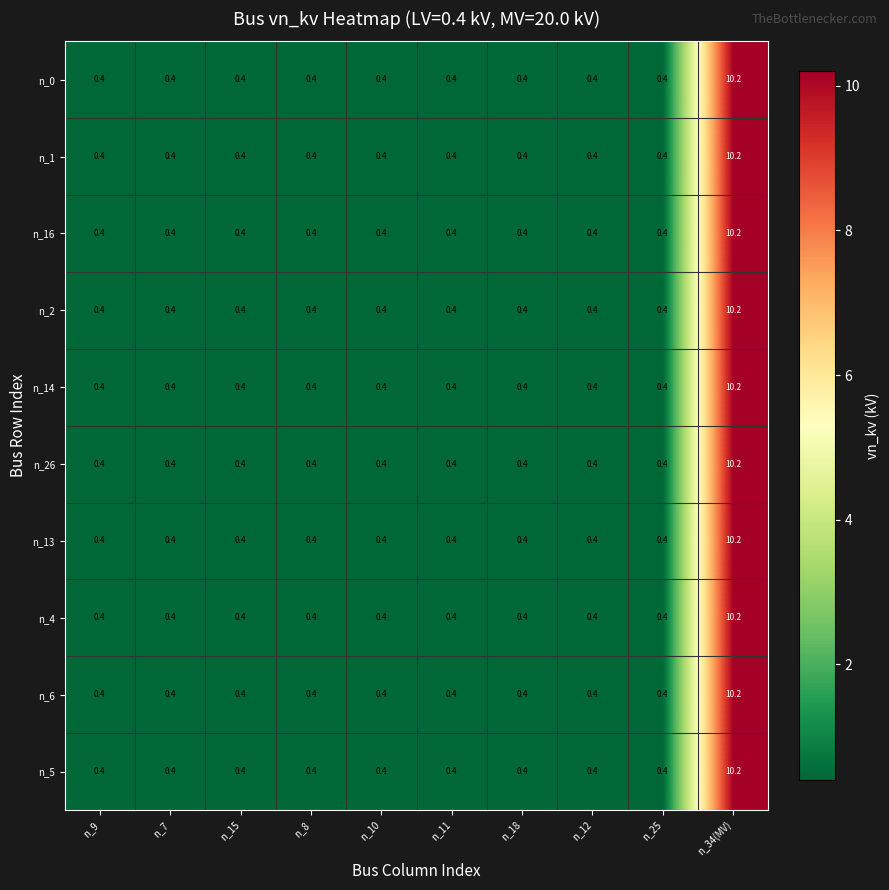

What is the average value of the n_1 series?

1.4